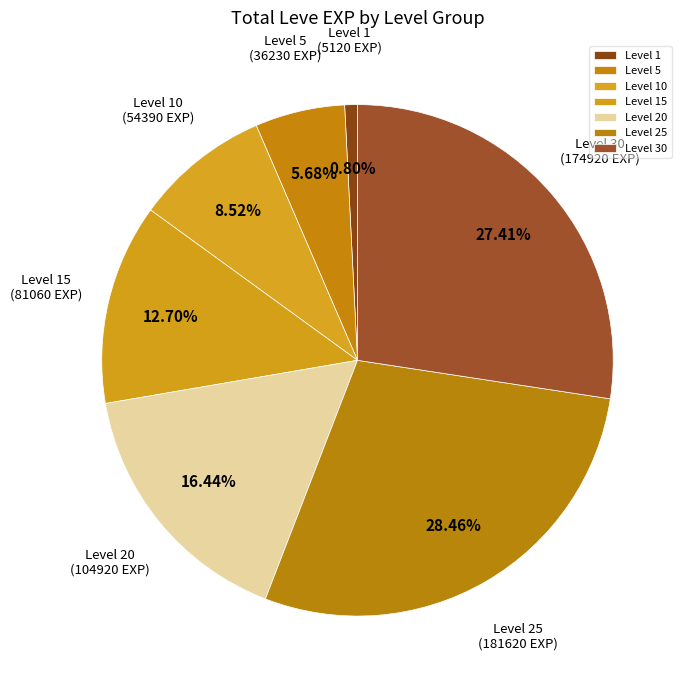

How many segments does this pie chart have?

7